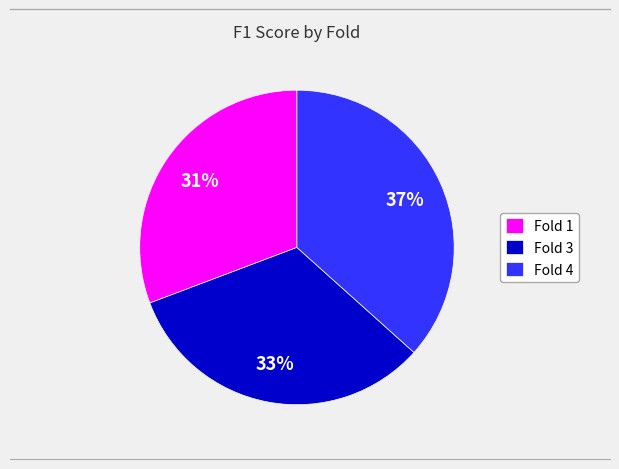

Count the number of slices in the pie.

3